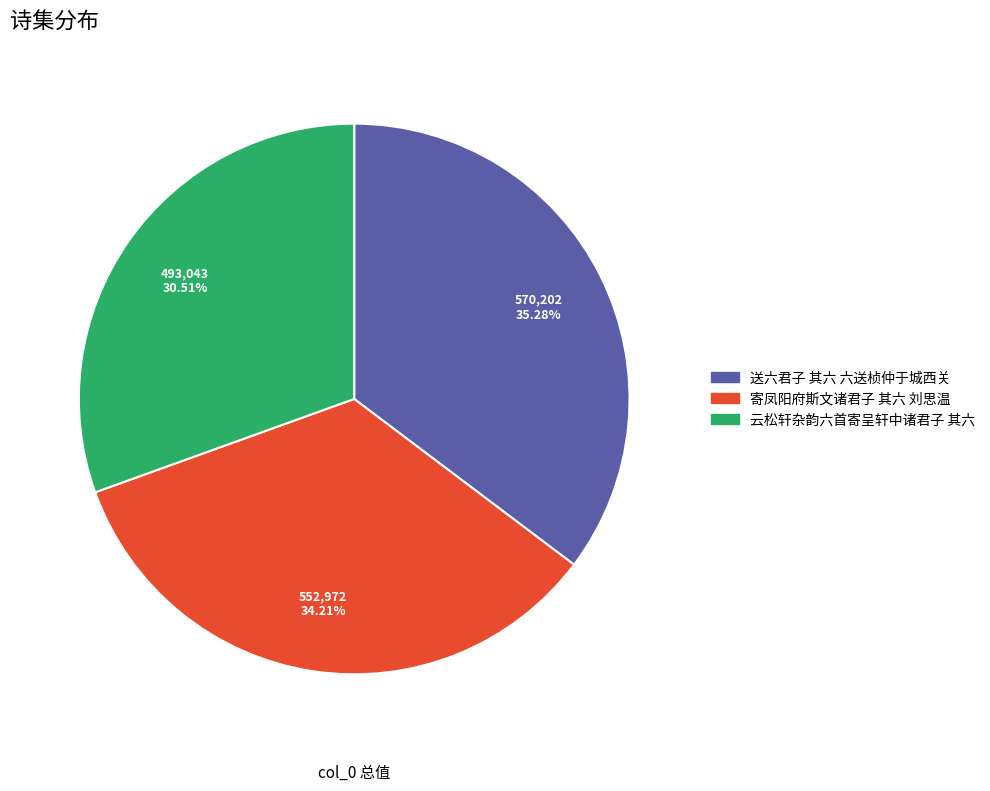

Which slice is the largest?

送六君子 其六 六送桢仲于城西关